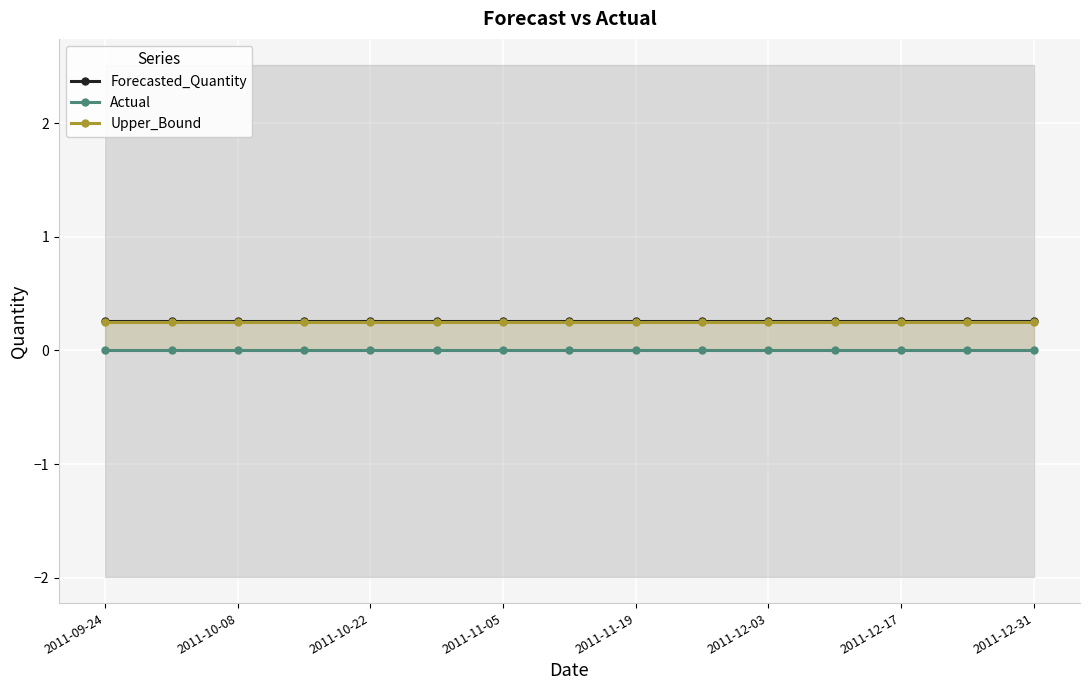

Is the value of Actual at 14 greater than the value of Forecasted_Quantity at 2011-10-08?

No